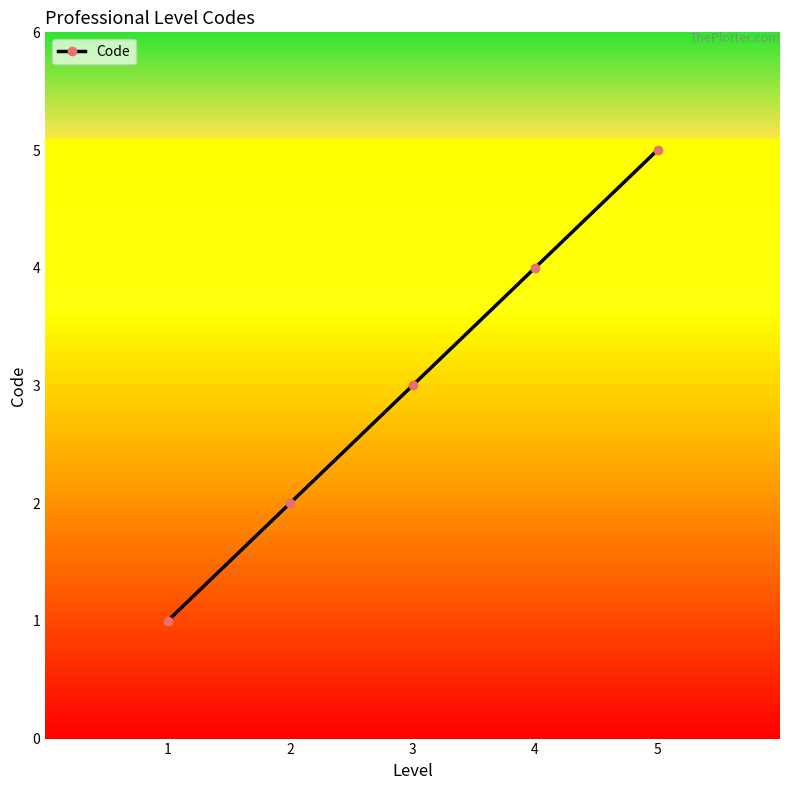

Reading left to right, extract all data points from this chart.

1	2	3	4	5